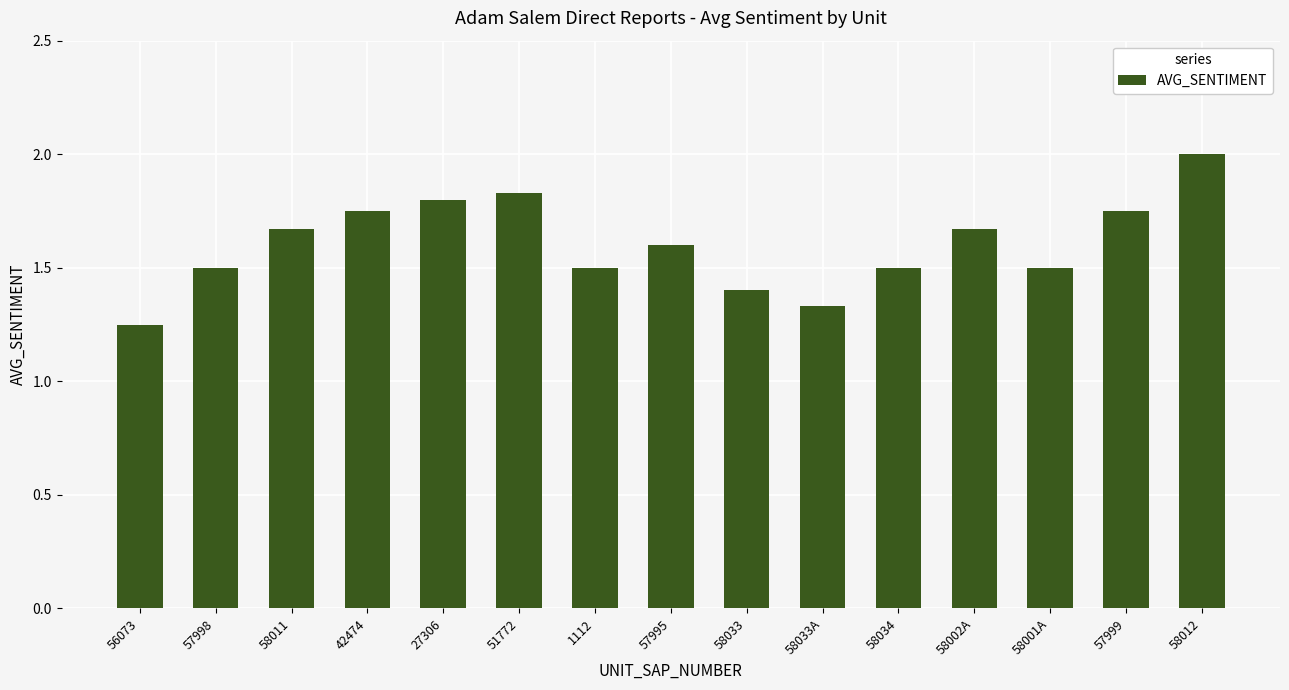

How many categories are shown in the chart?

15